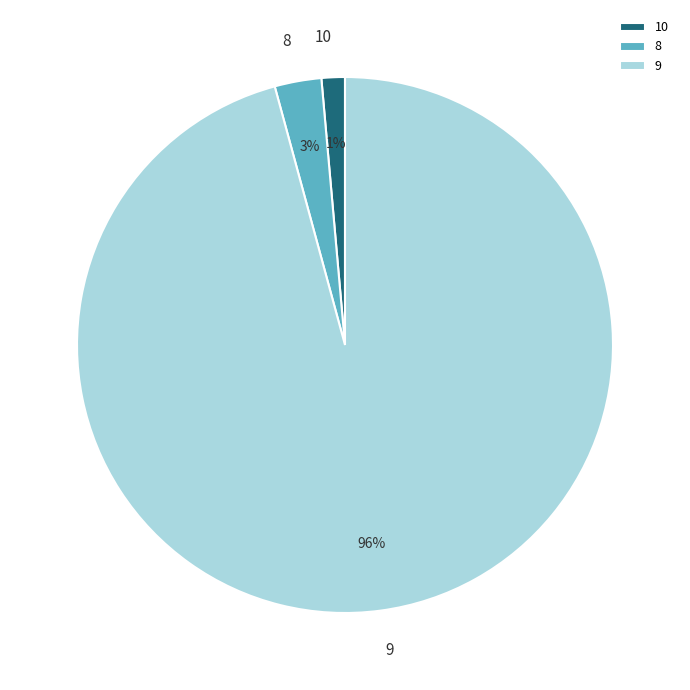

Between 9 and 8, which is larger?

9